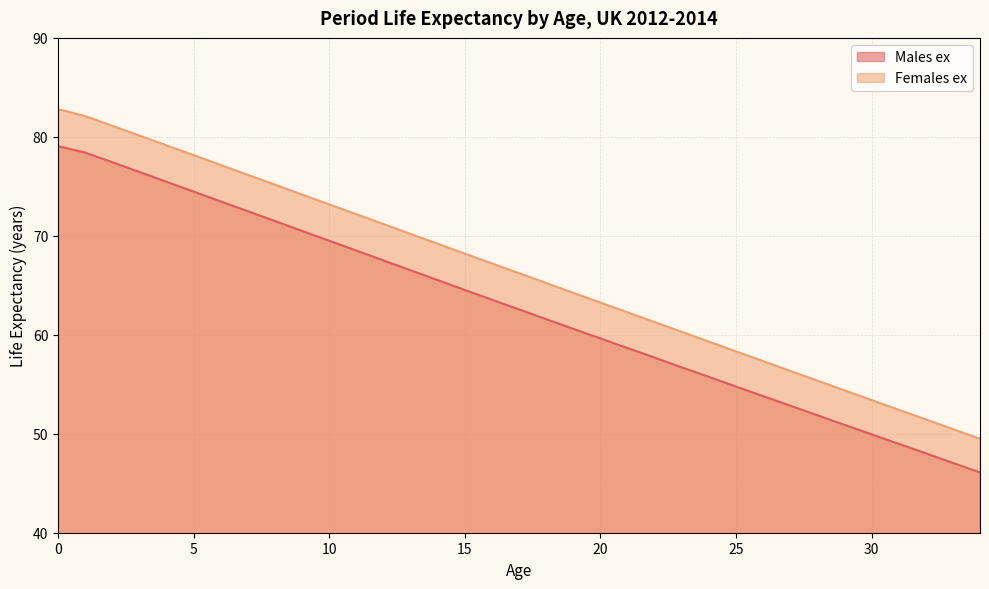

Reading left to right, extract all data points from this chart.

Males ex: 0=79.1	1=78.4	2=77.4	3=76.5	4=75.5	5=74.5	6=73.5	7=72.5	8=71.5	9=70.5	10=69.5	11=68.5	12=67.5	13=66.5	14=65.5	15=64.5	16=63.5	17=62.6	18=61.6	19=60.6	20=59.6	21=58.7	22=57.7	23=56.7	24=55.8	25=54.8	26=53.8	27=52.8	28=51.9	29=50.9	30=49.9	31=49.0	32=48.0	33=47.0	34=46.1
Females ex: 0=82.8	1=82.1	2=81.1	3=80.1	4=79.1	5=78.2	6=77.2	7=76.2	8=75.2	9=74.2	10=73.2	11=72.2	12=71.2	13=70.2	14=69.2	15=68.2	16=67.2	17=66.2	18=65.2	19=64.2	20=63.3	21=62.3	22=61.3	23=60.3	24=59.3	25=58.3	26=57.3	27=56.4	28=55.4	29=54.4	30=53.4	31=52.4	32=51.5	33=50.5	34=49.5